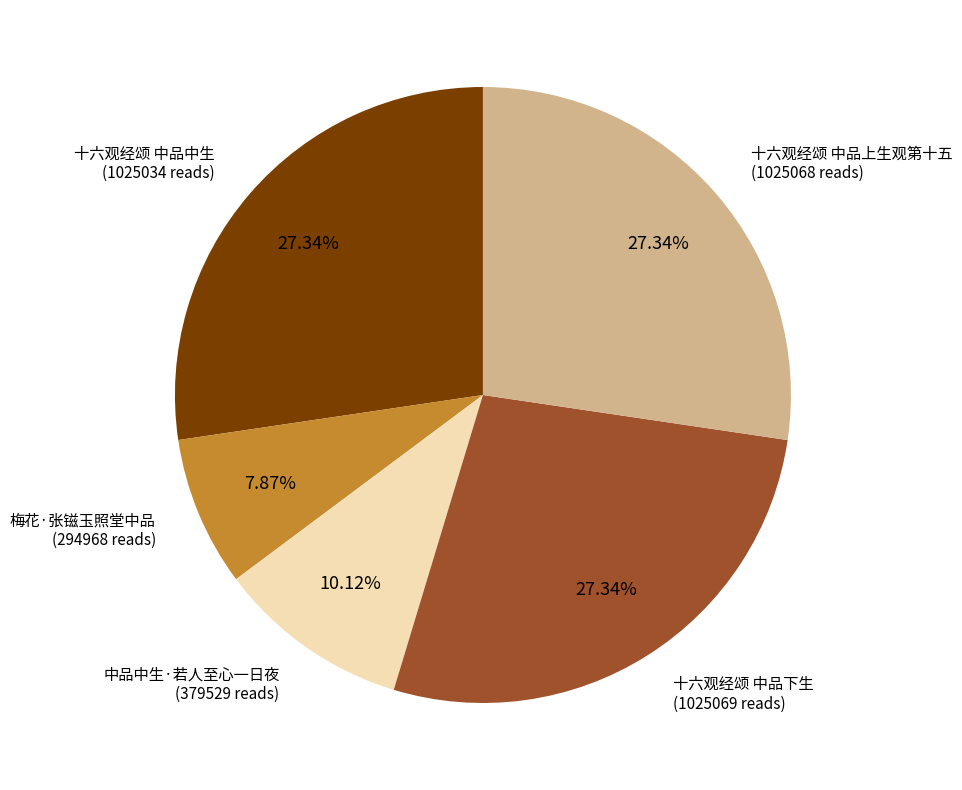

Does any single category account for the majority?

No